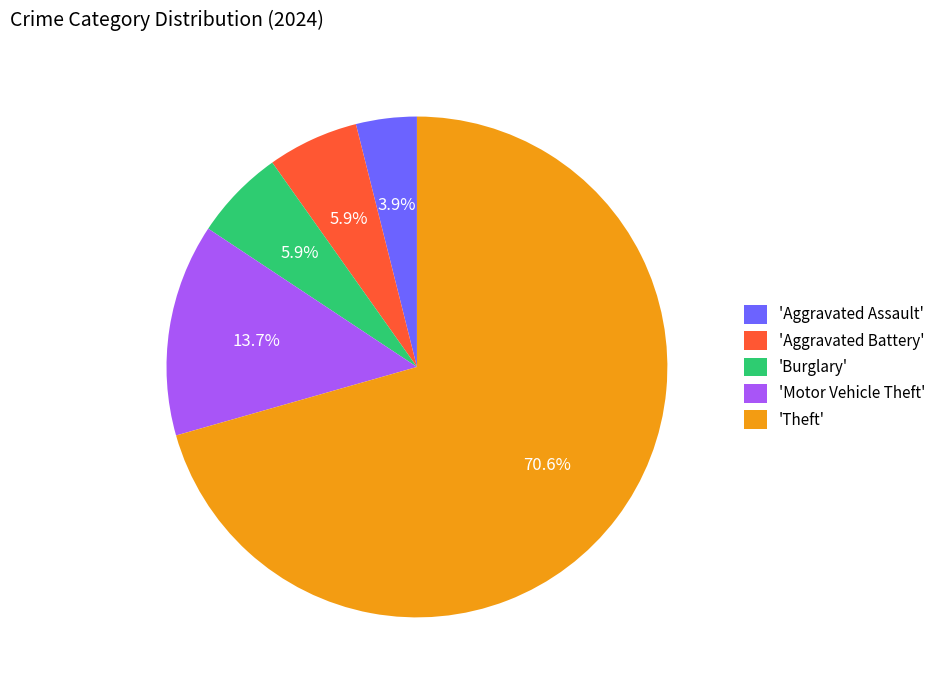

What is the largest slice in the pie chart?

'Theft'